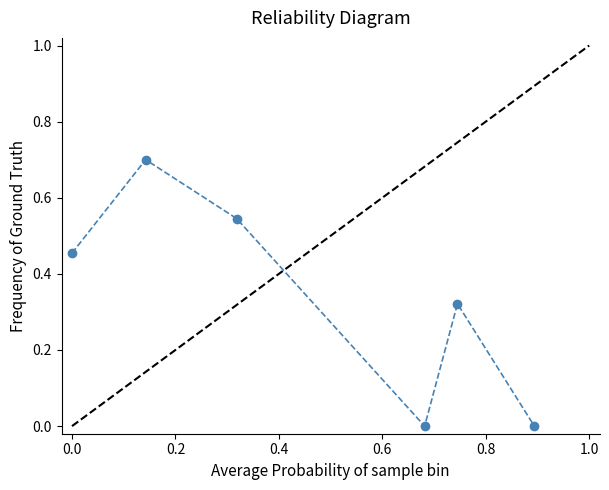

What is the difference between the maximum and minimum values?

0.7